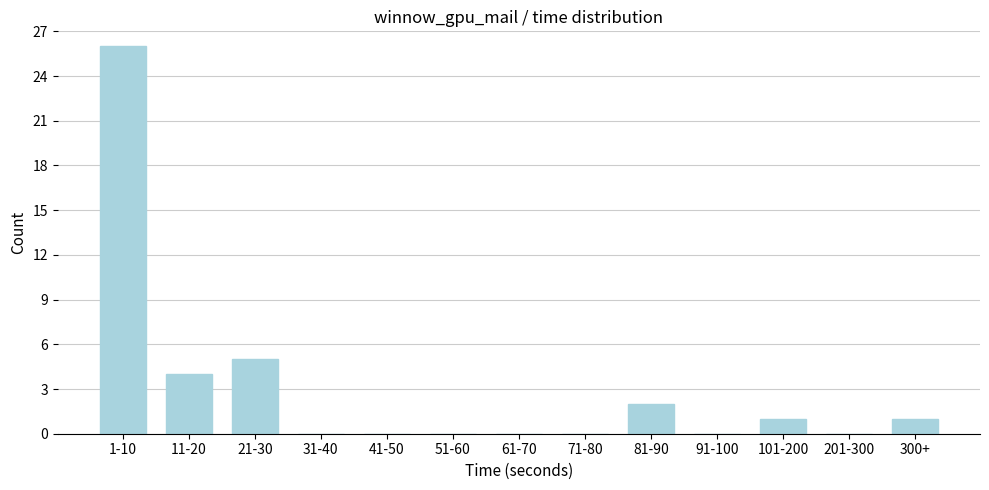

Reading left to right, extract all data points from this chart.

1-10=26	11-20=4	21-30=5	31-40=0	41-50=0	51-60=0	61-70=0	71-80=0	81-90=2	91-100=0	101-200=1	201-300=0	300+=1